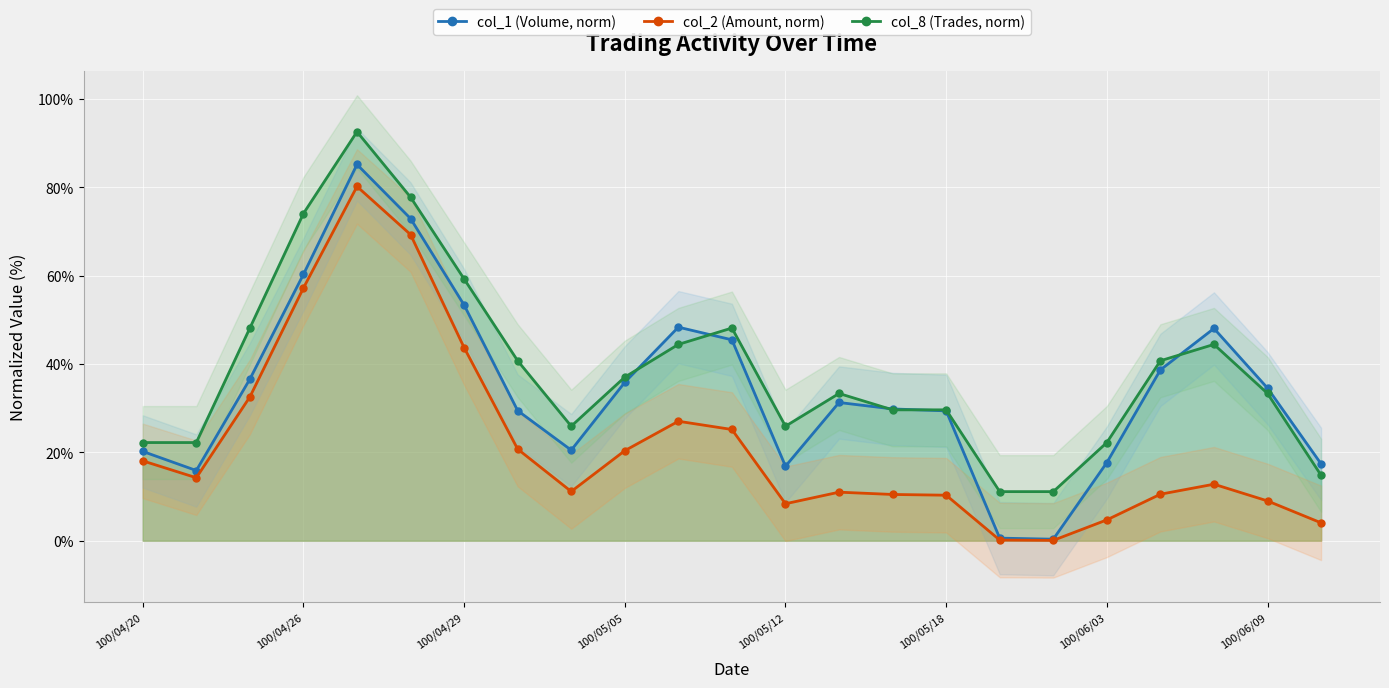

What is the highest value of the col_8 (Trades, norm) series?

92.6